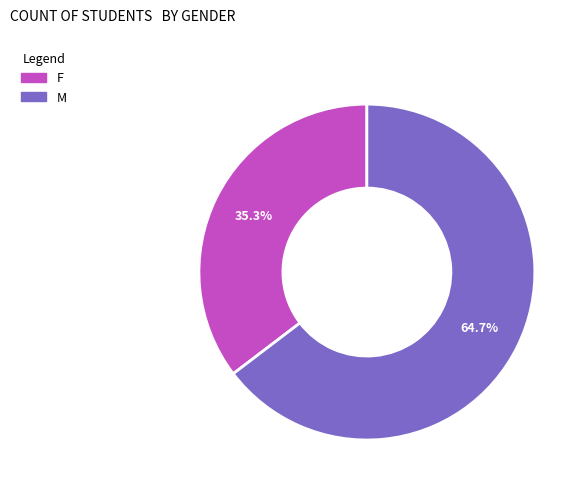

To the nearest percent, what is the average slice percentage?

50%